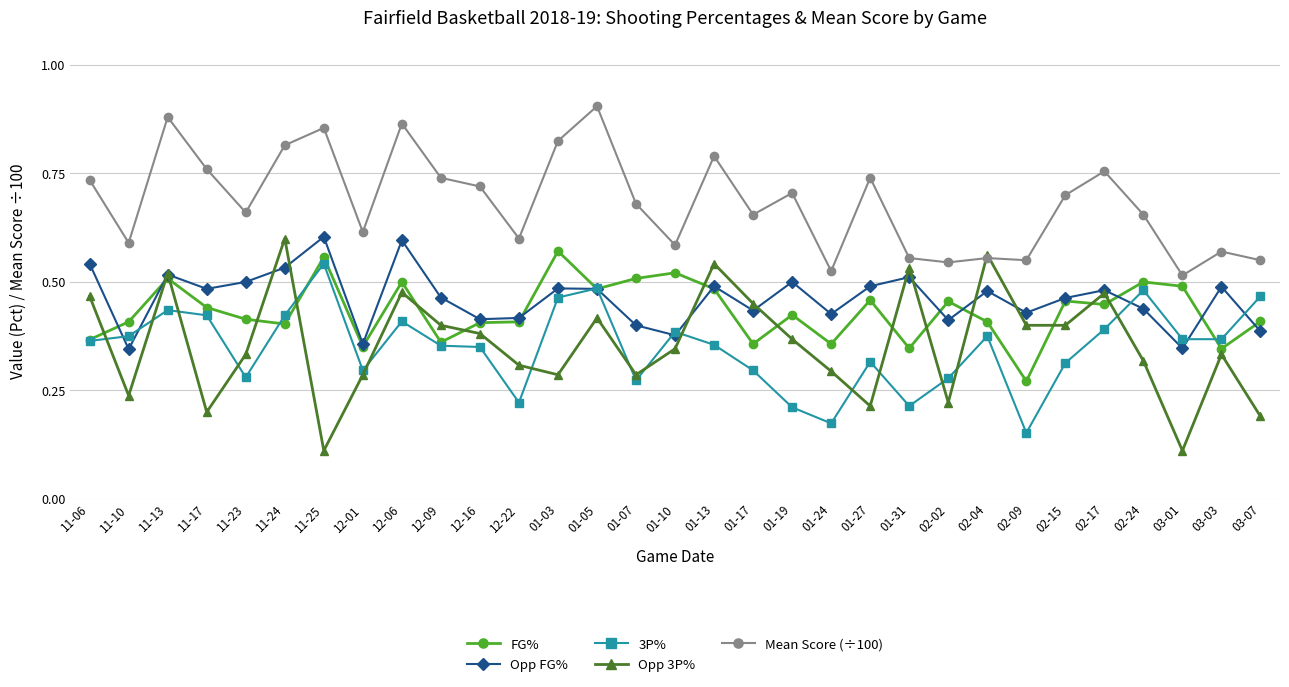

Between which two adjacent categories do Opp 3P% and FG% first intersect?

11-06 and 11-10